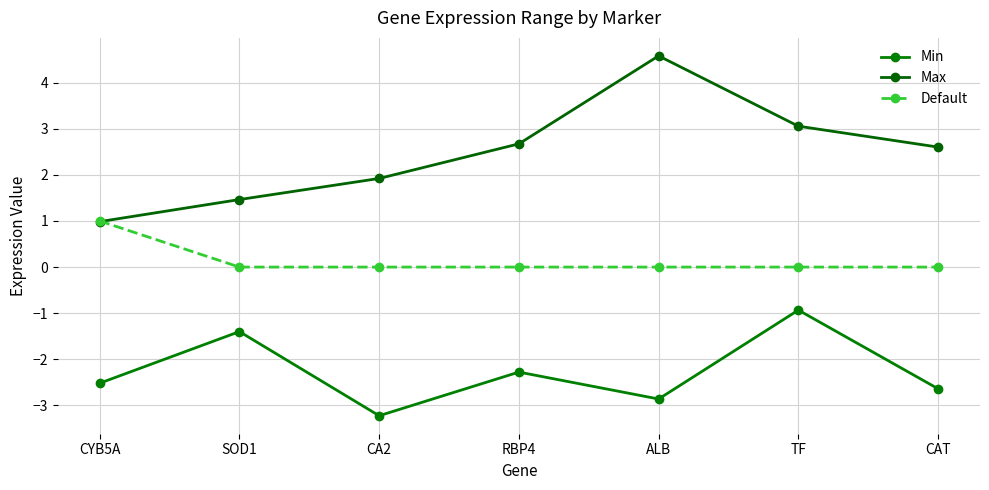

Where is Max nearest to the value 2?

CA2